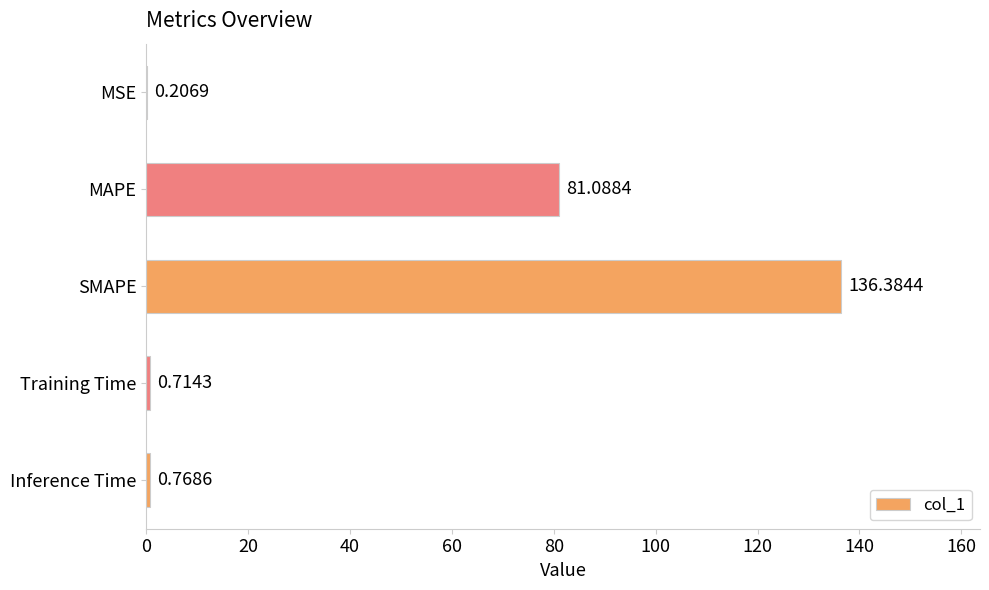

Which label corresponds to the largest value in the chart?

SMAPE